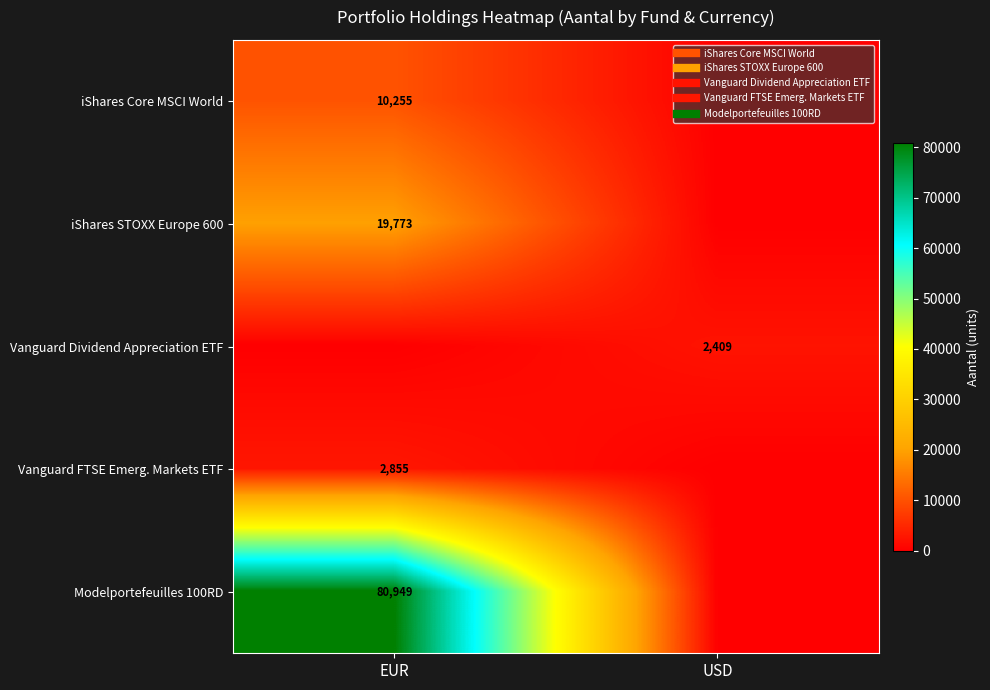

What is the average value of the Vanguard FTSE Emerg. Markets ETF series?

1427.5